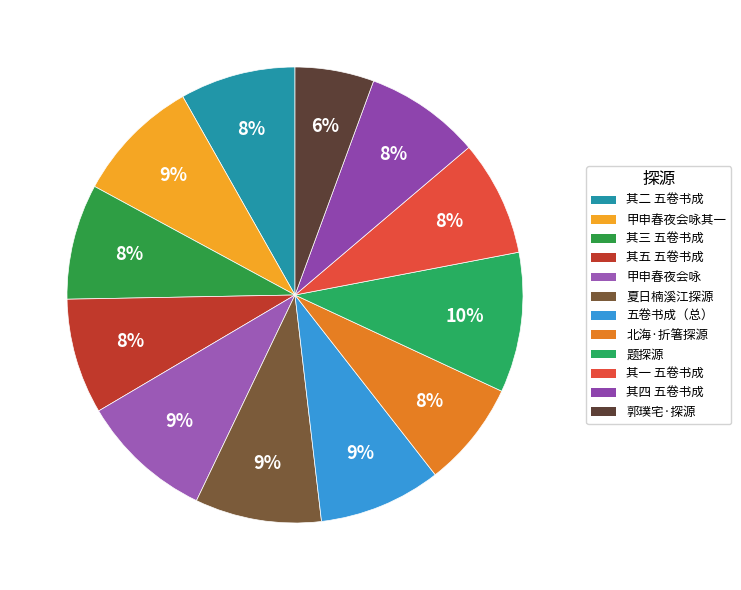

Count the number of slices in the pie.

12